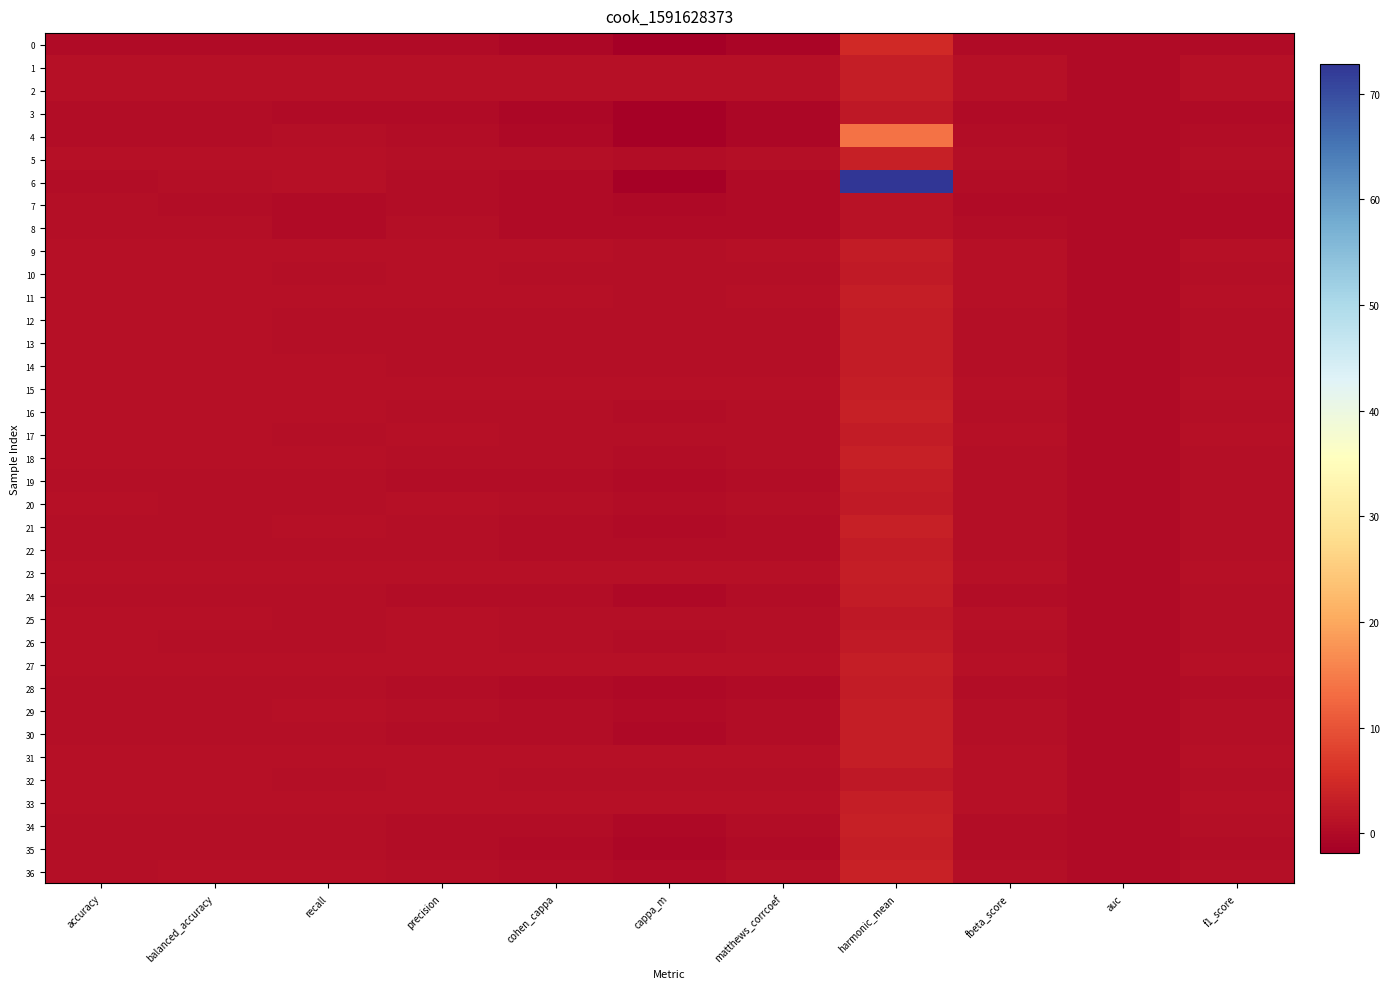

How many series are shown in this chart?

37